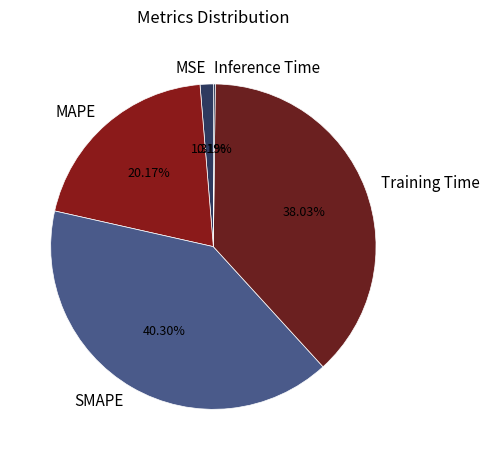

What percentage is NOT represented by MSE?

98.7%